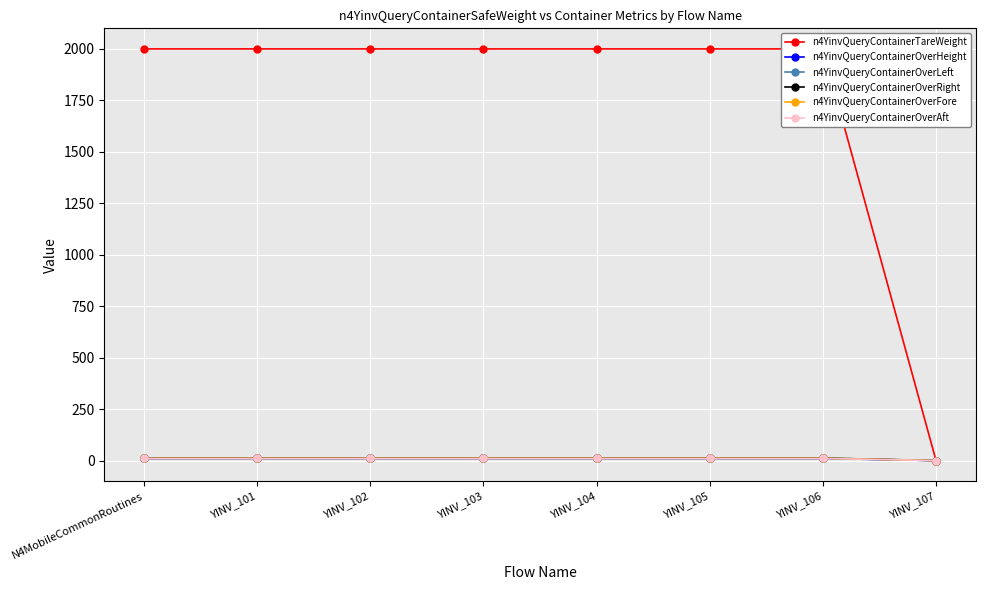

What is the approximate value of n4YinvQueryContainerOverFore at YINV_105?

11